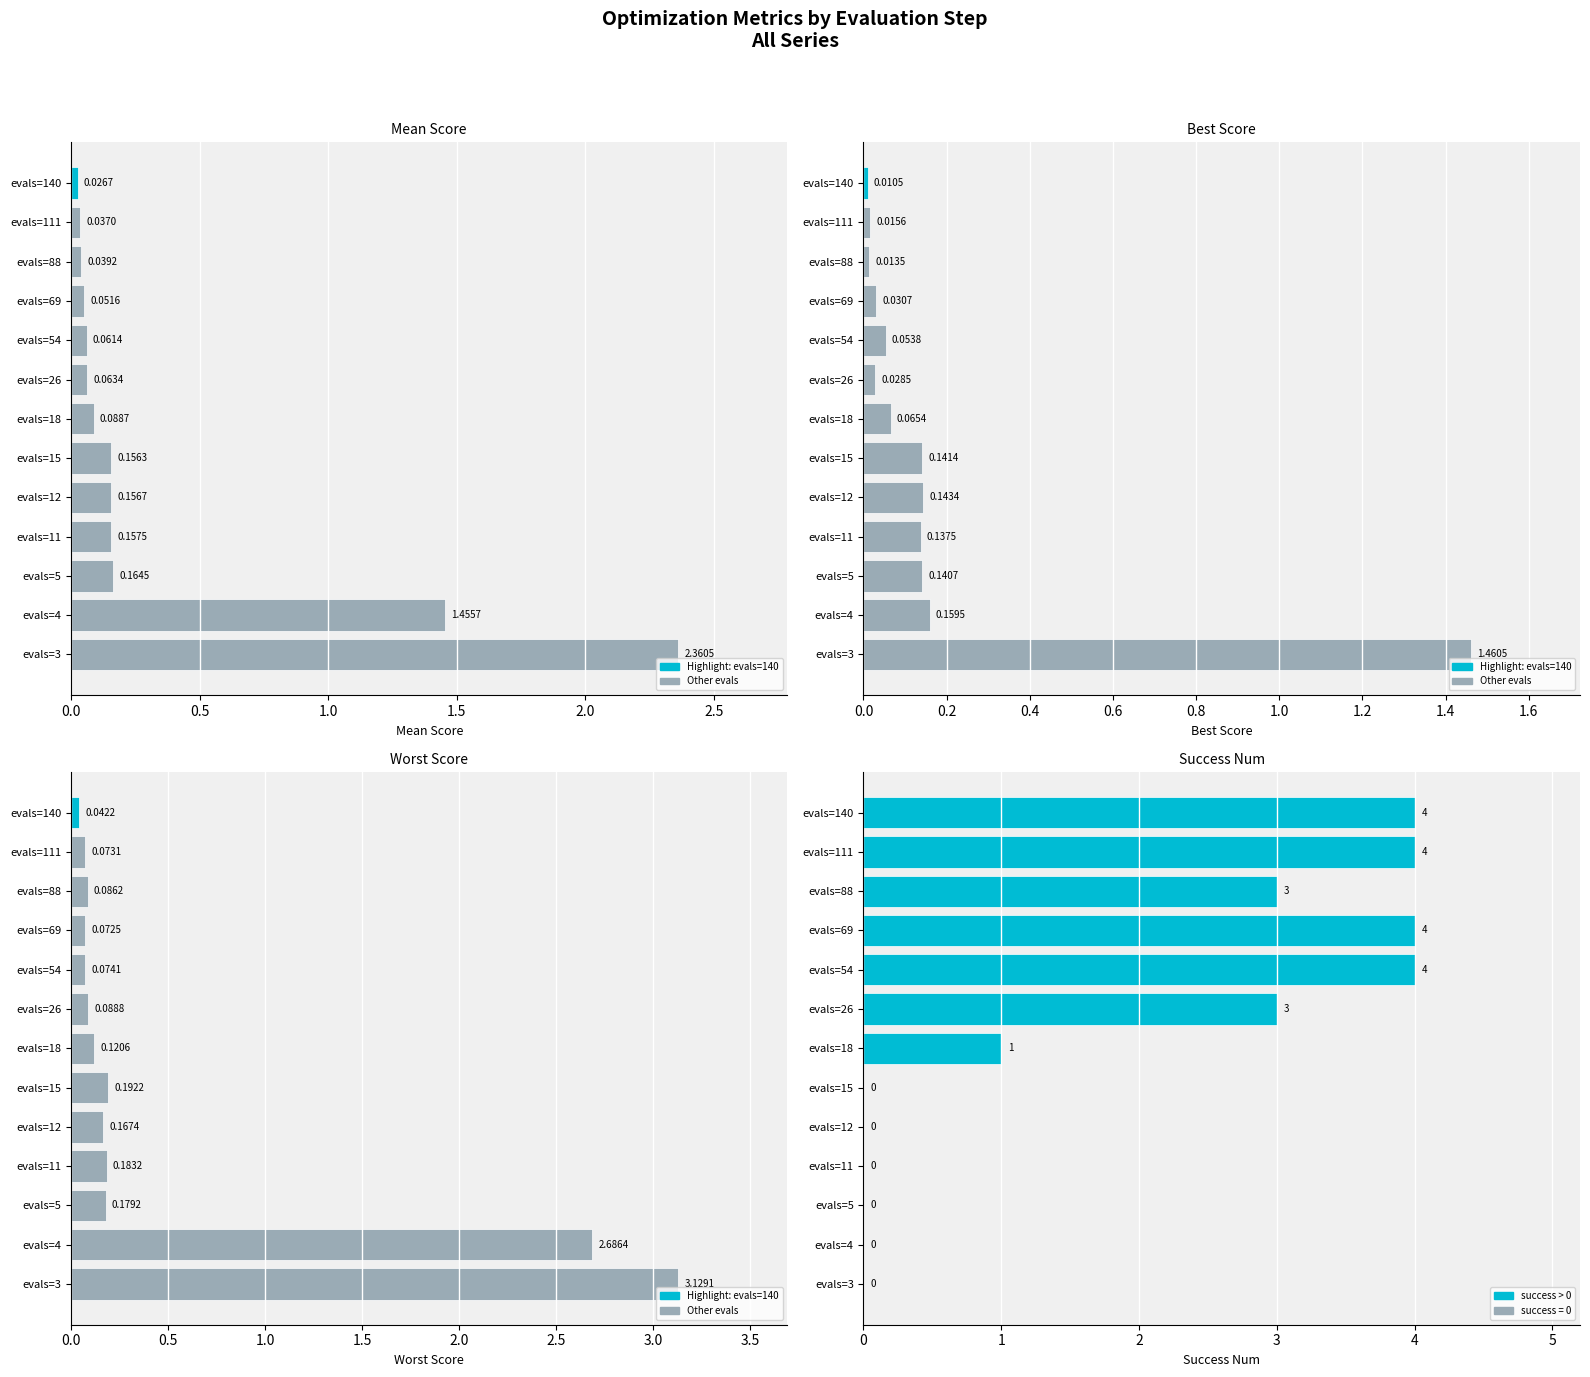

How many groups of bars are there?

13